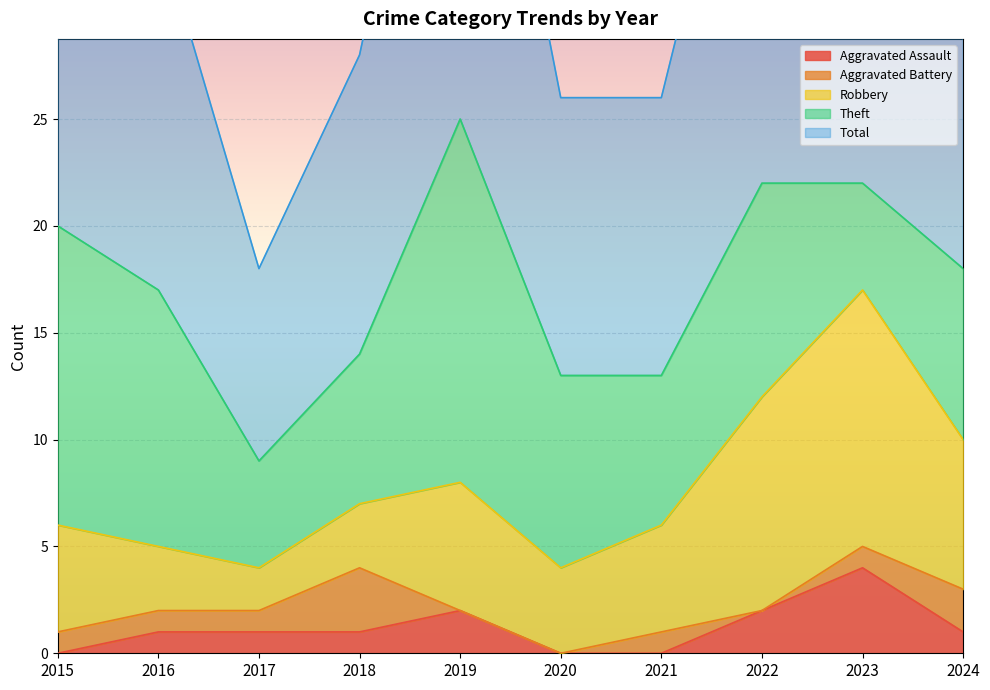

Where is Robbery nearest to the value 7?

2024